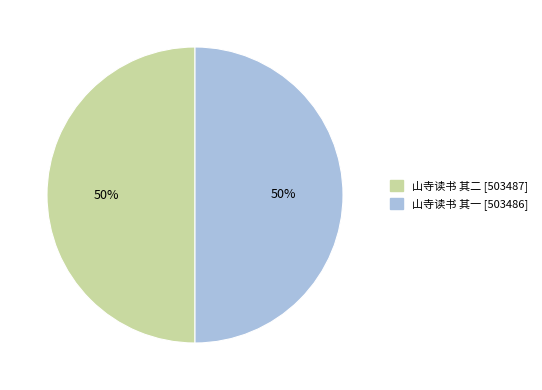

Count the number of slices in the pie.

2